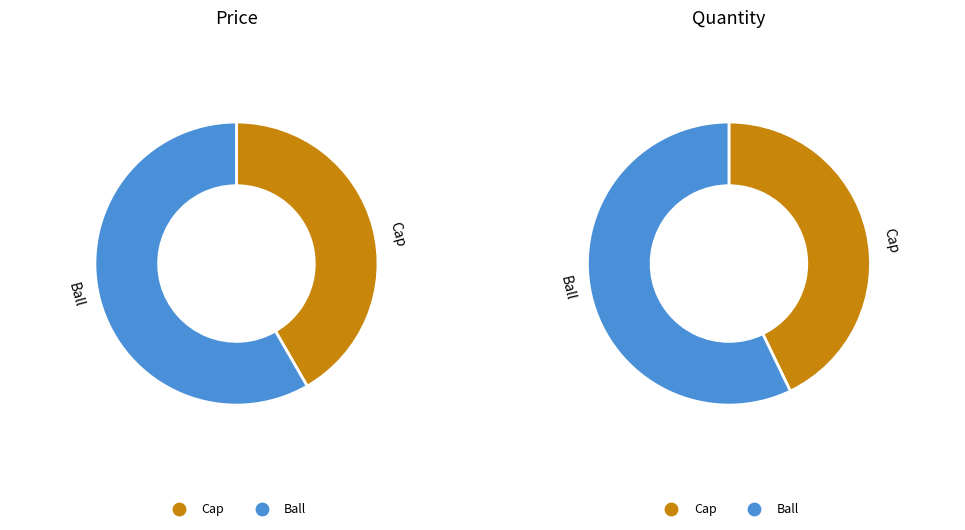

What is the smallest slice in the pie chart?

Cap